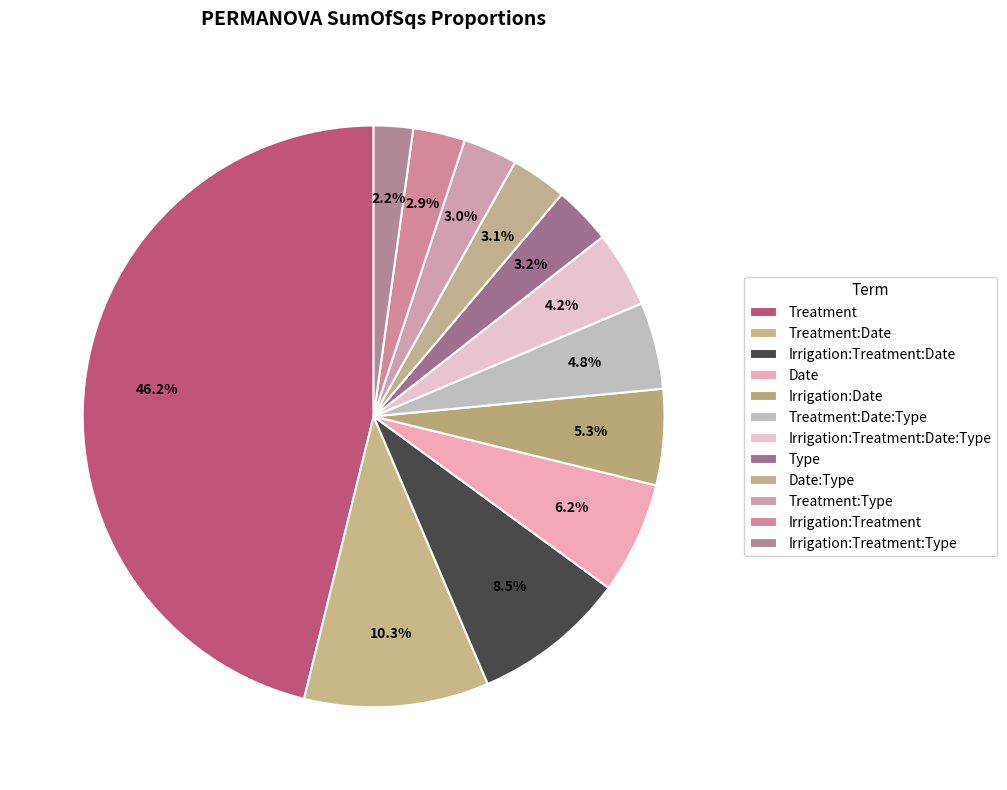

How many segments does this pie chart have?

12